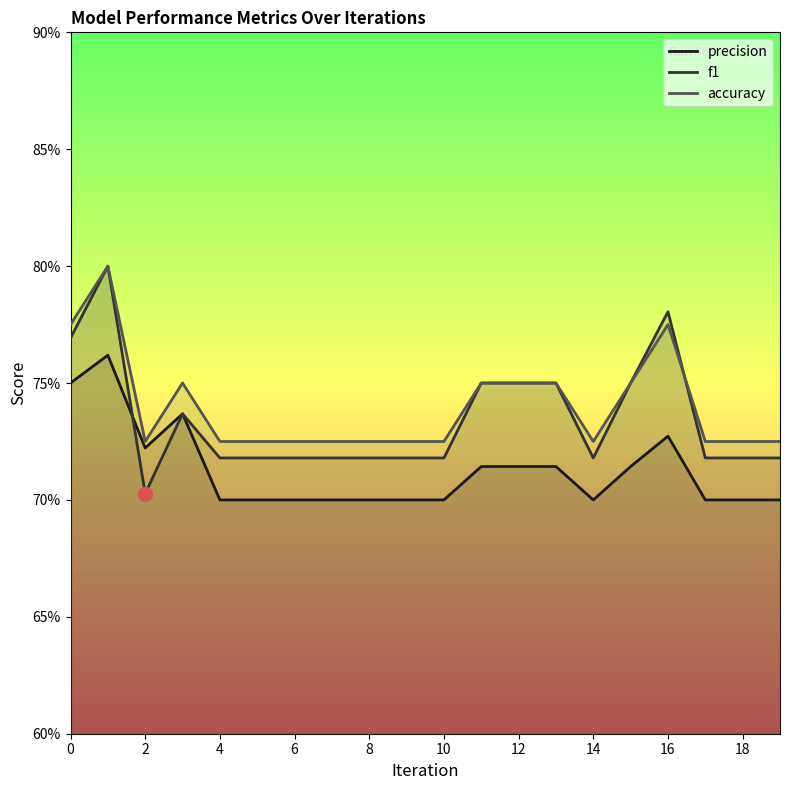

How many intersections are there between accuracy and f1?

1